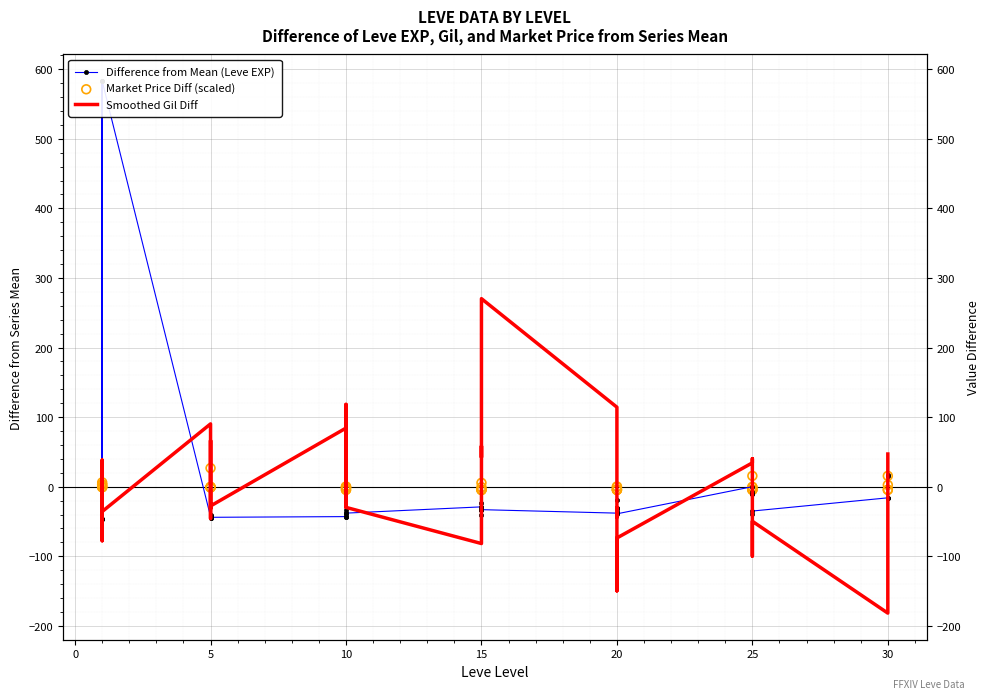

What are all the series names shown in the legend?

Difference from Mean (Leve EXP), Smoothed Gil Diff, Market Price Diff (scaled)